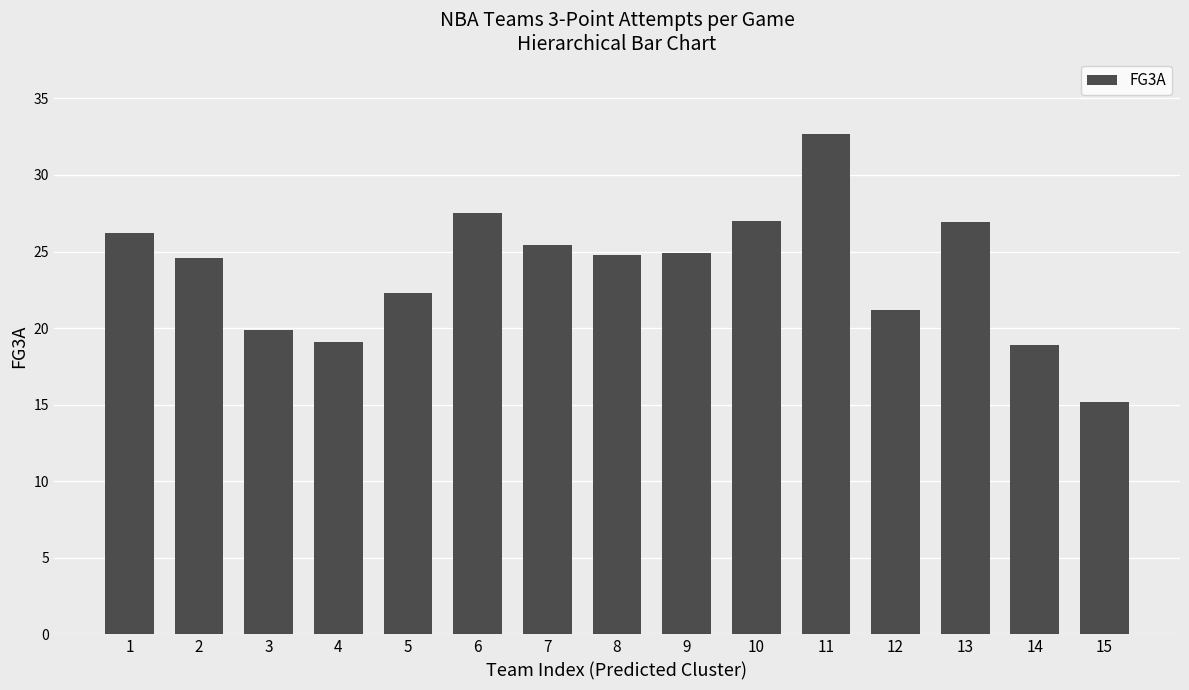

Are the bars grouped side by side (vs. stacked)?

No